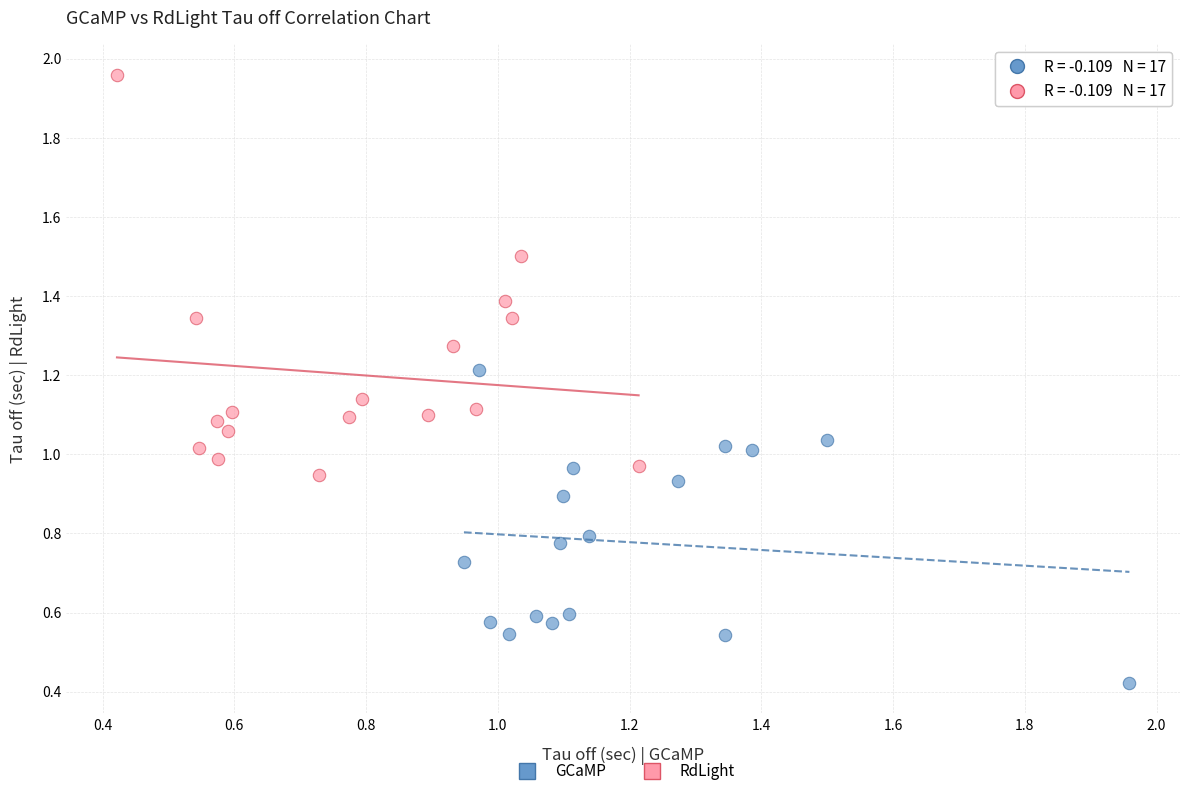

Which series reaches the maximum Y coordinate?

RdLight